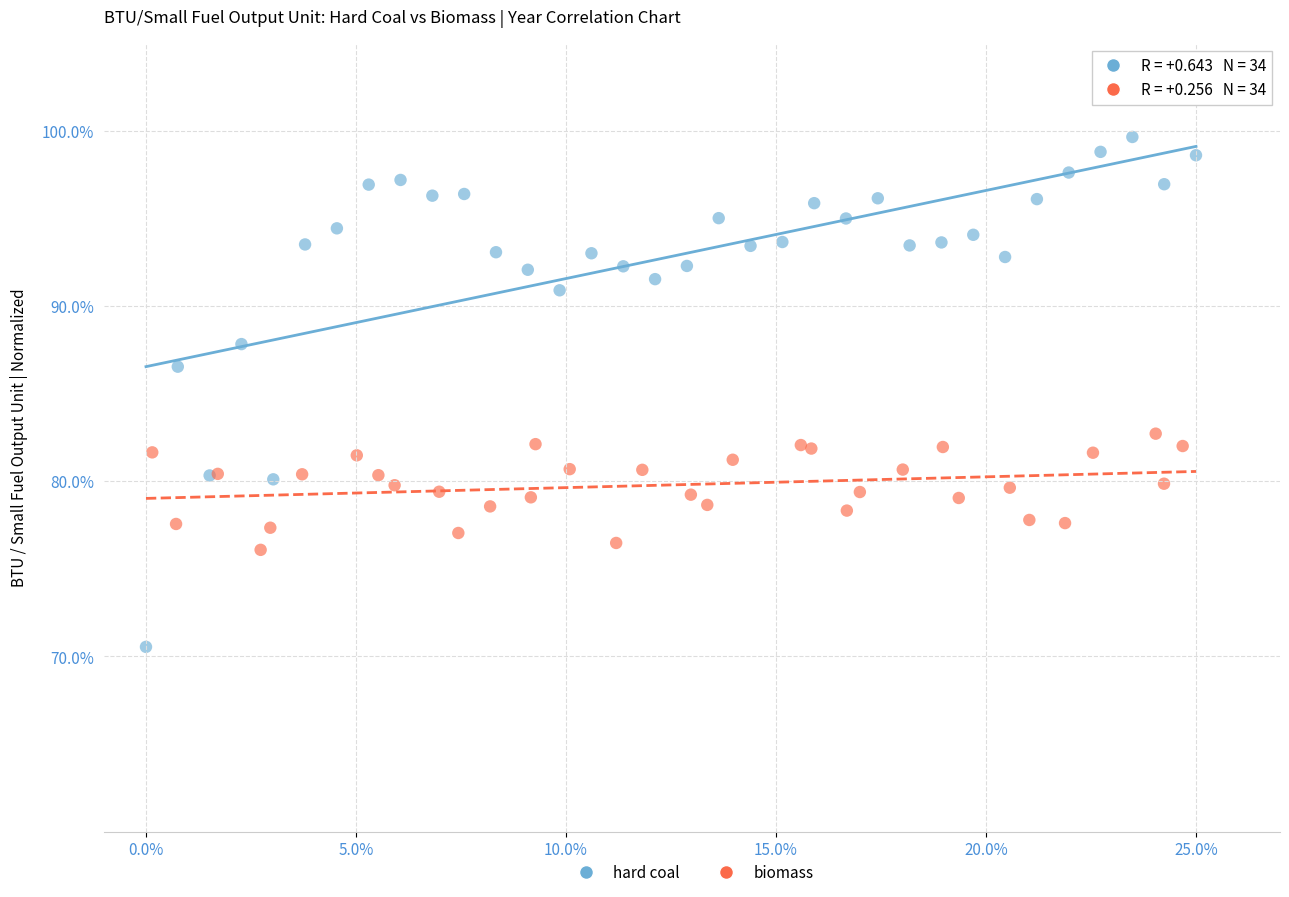

Which series reaches the maximum Y coordinate?

hard coal